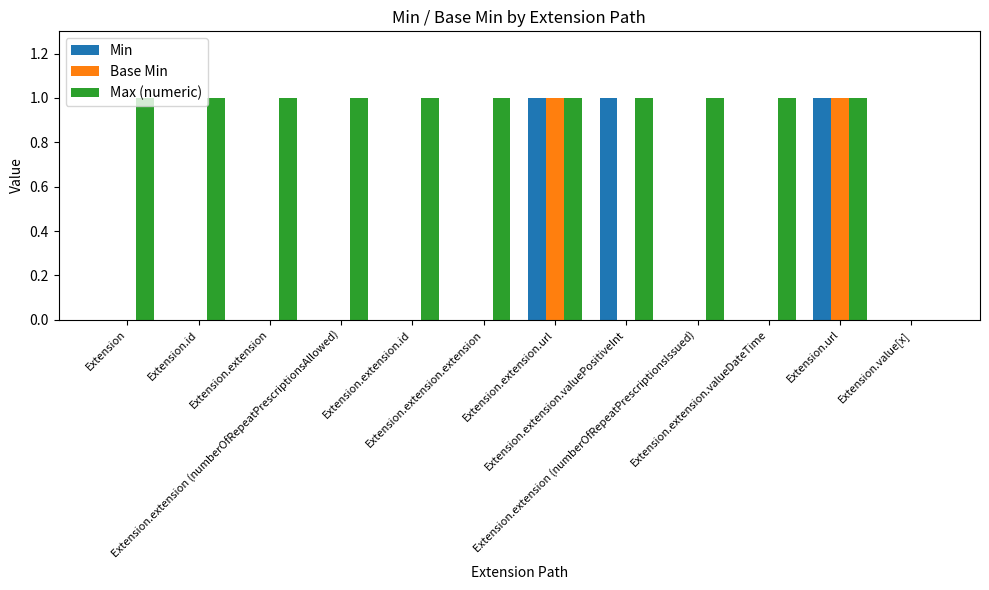

Are the bars grouped side by side (vs. stacked)?

Yes